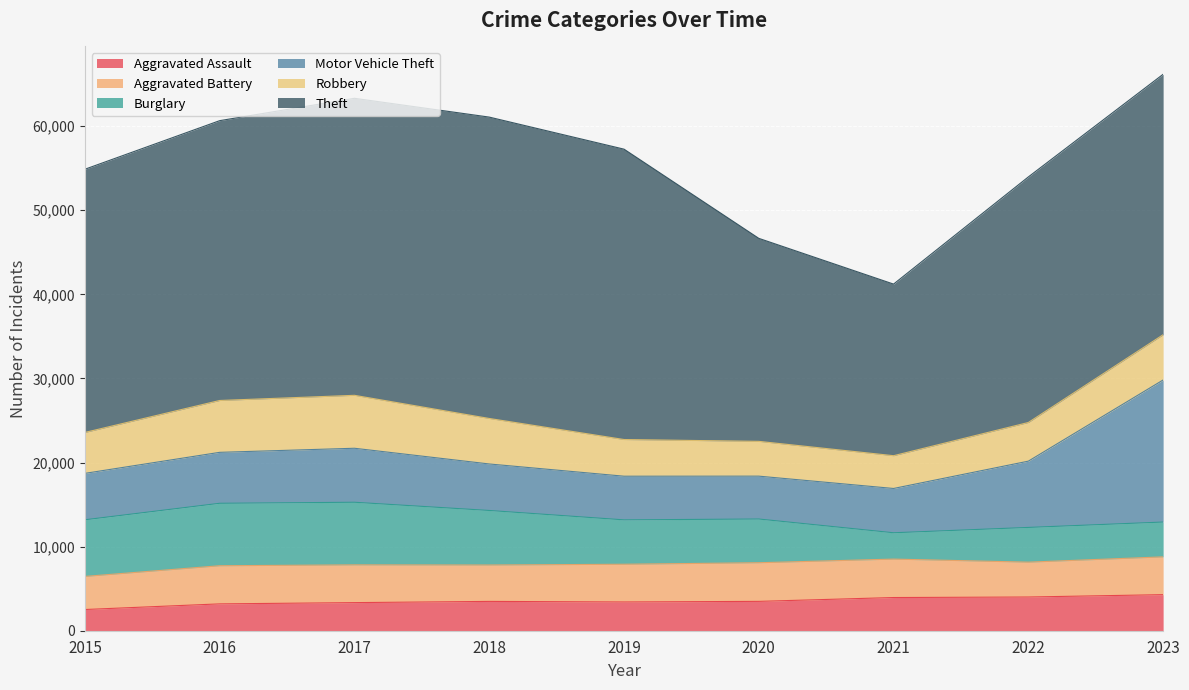

What is the sum of all Theft values?

274999